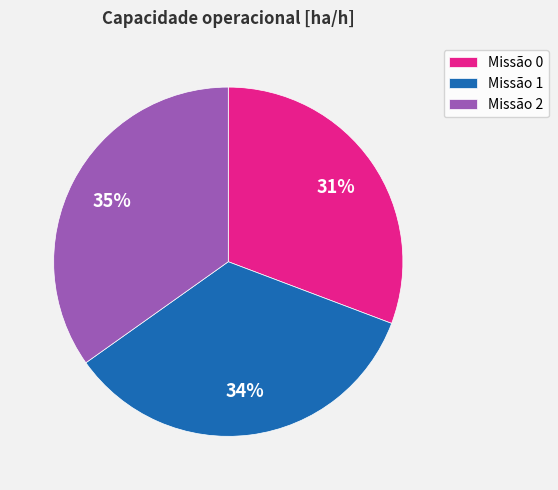

Count the number of slices in the pie.

3